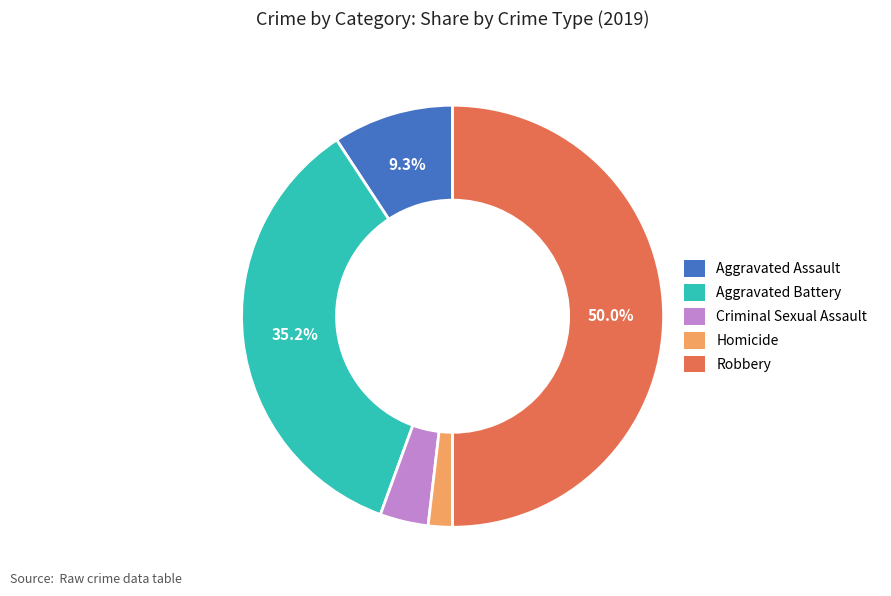

Between Criminal Sexual Assault and Aggravated Battery, which is larger?

Aggravated Battery